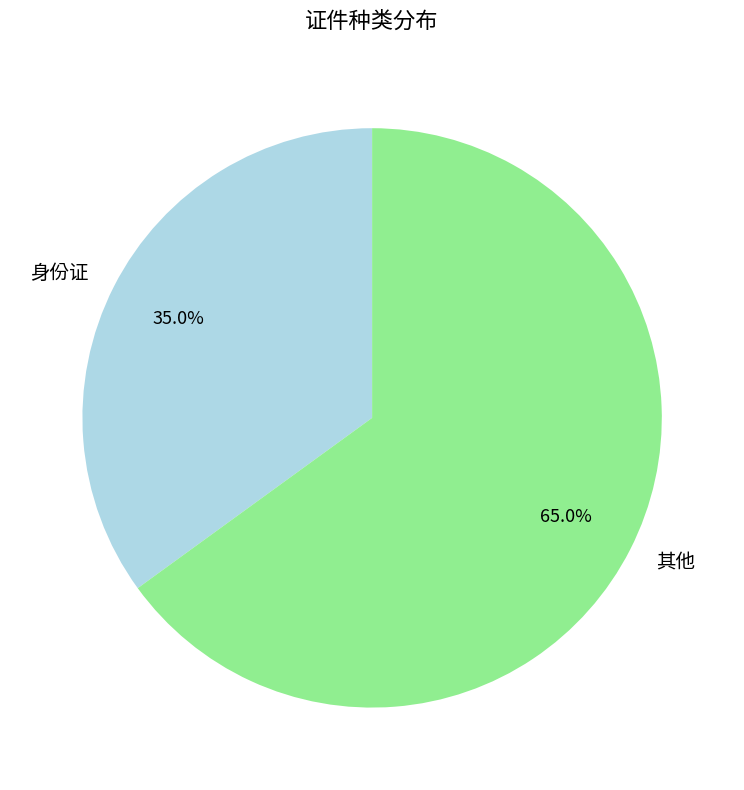

Which has a higher value, 其他 or 身份证?

其他